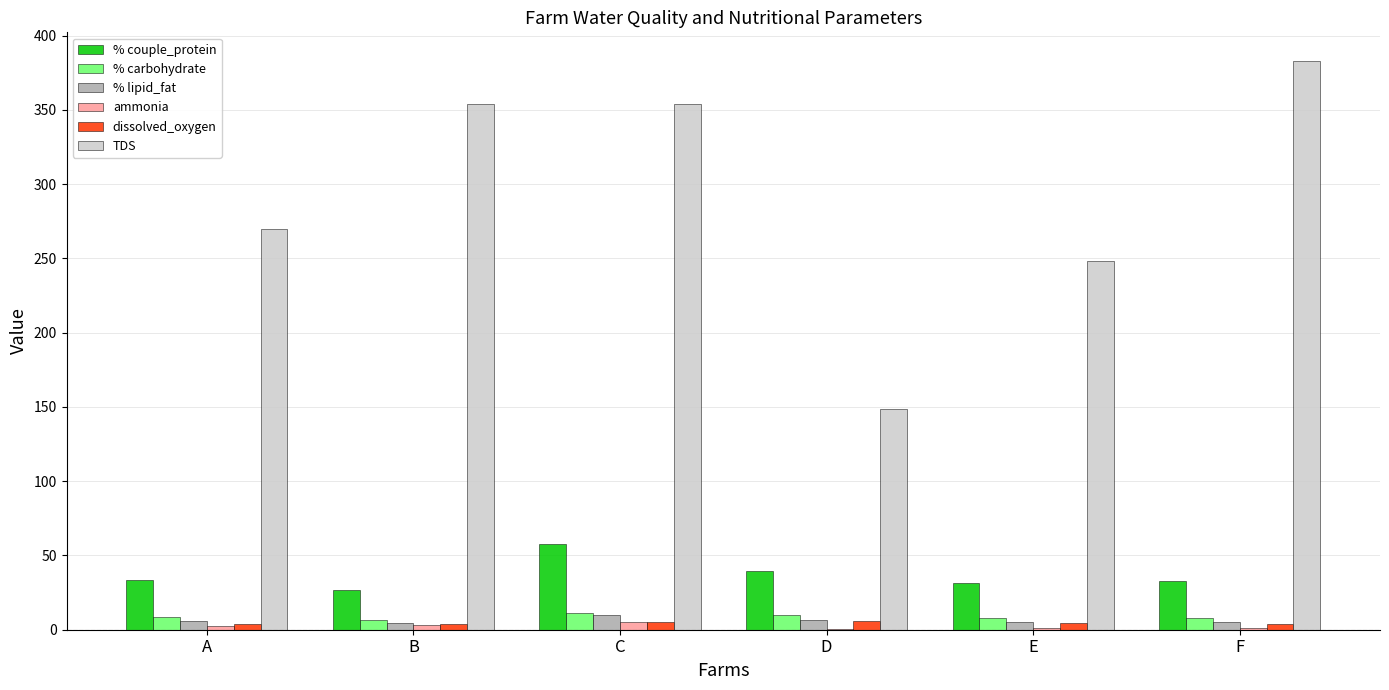

At which label is TDS closest to 265?

A